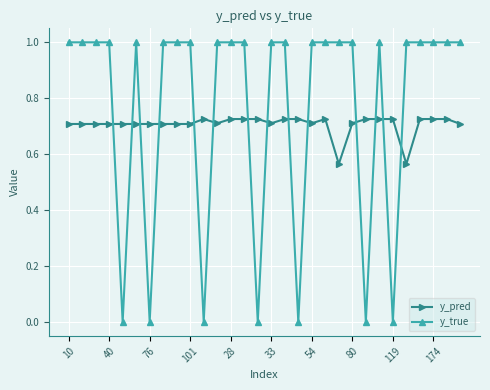

List the series in order of their overall mean, lowest first.

y_pred, y_true